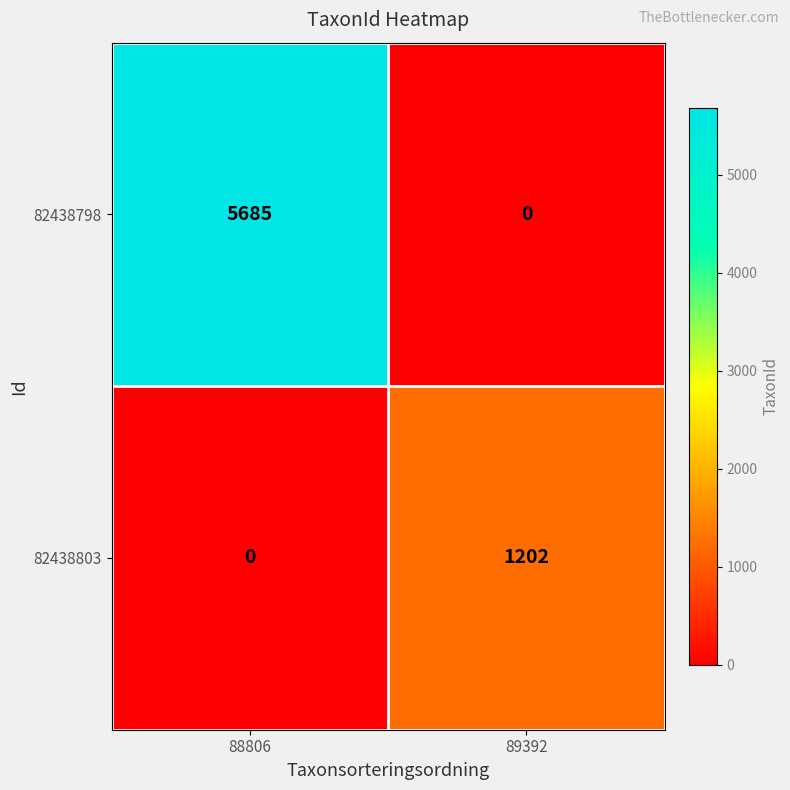

Rank the series by their maximum value, from lowest to highest.

82438803, 82438798